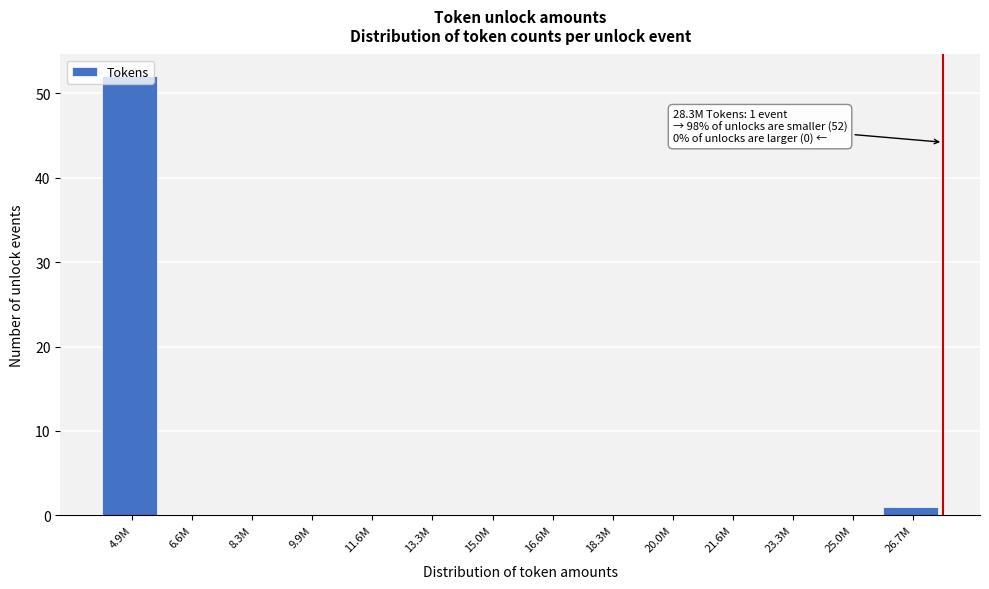

The value at 20.0M is 36. True or false?

False